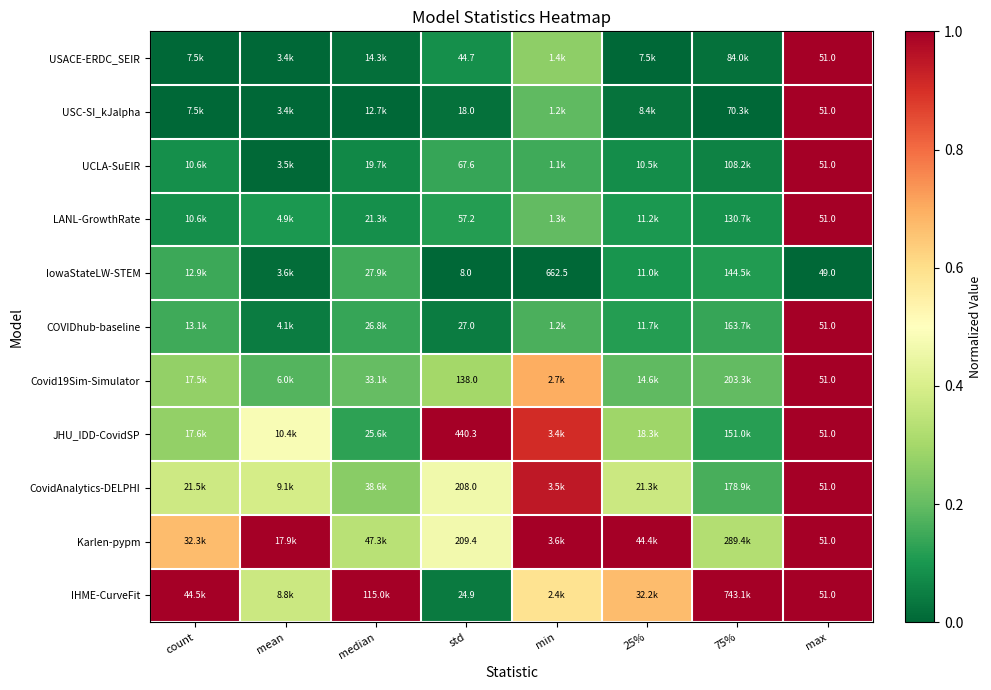

Which series changed the most between std and max?

JHU_IDD-CovidSP